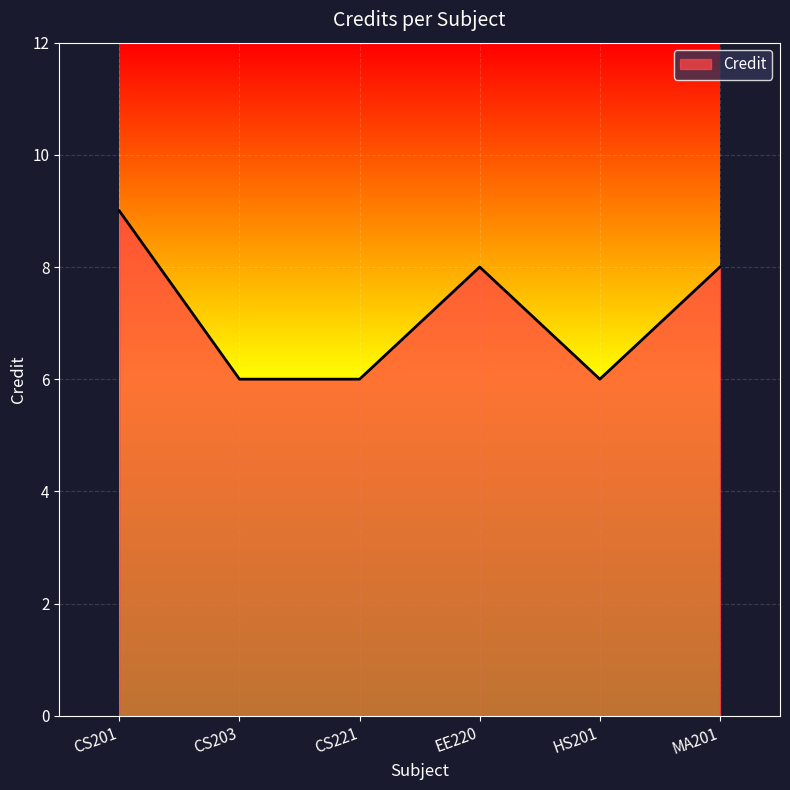

Is it true that the value at CS203 is 6?

True